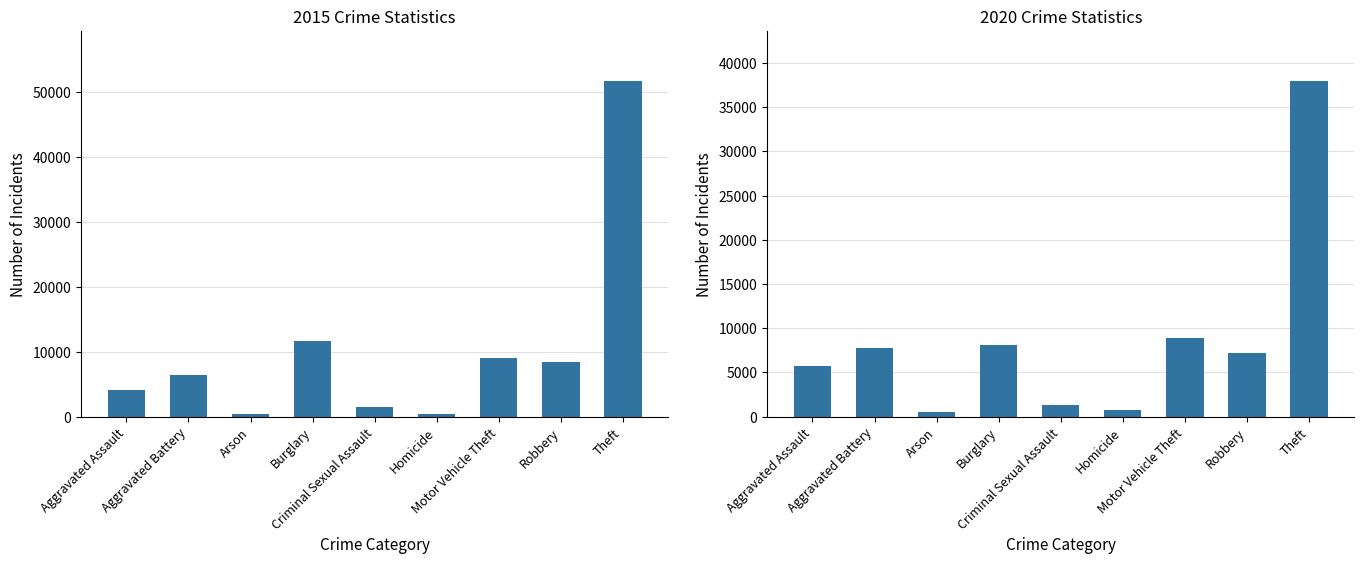

What position from the left is Robbery?

8